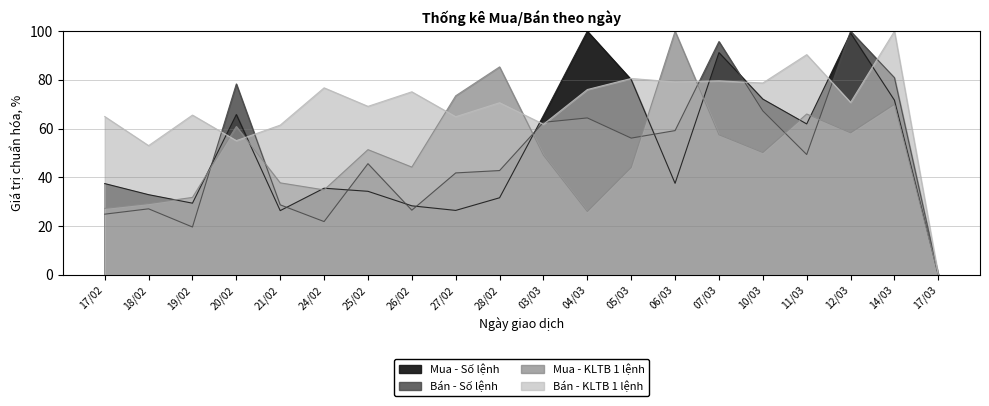

Between 26/02 and 07/03, which series saw the biggest shift?

Bán - Số lệnh